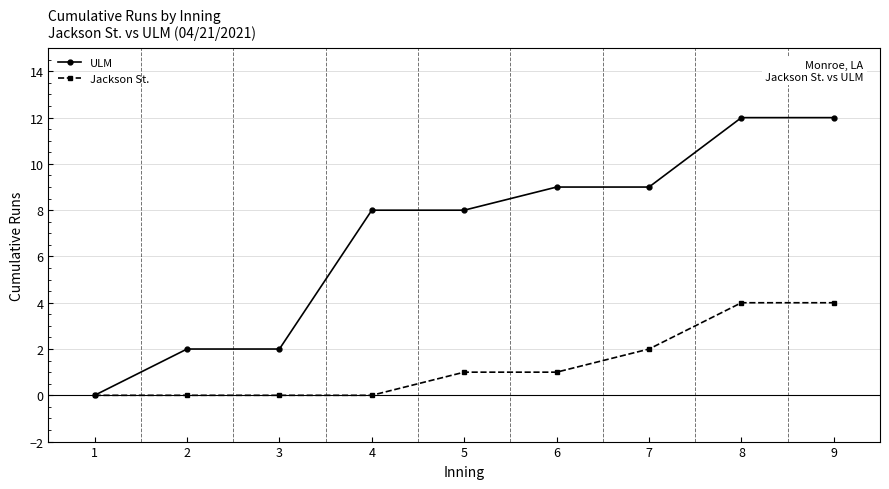

The value of Jackson St. at 2 is -2. True or false?

False